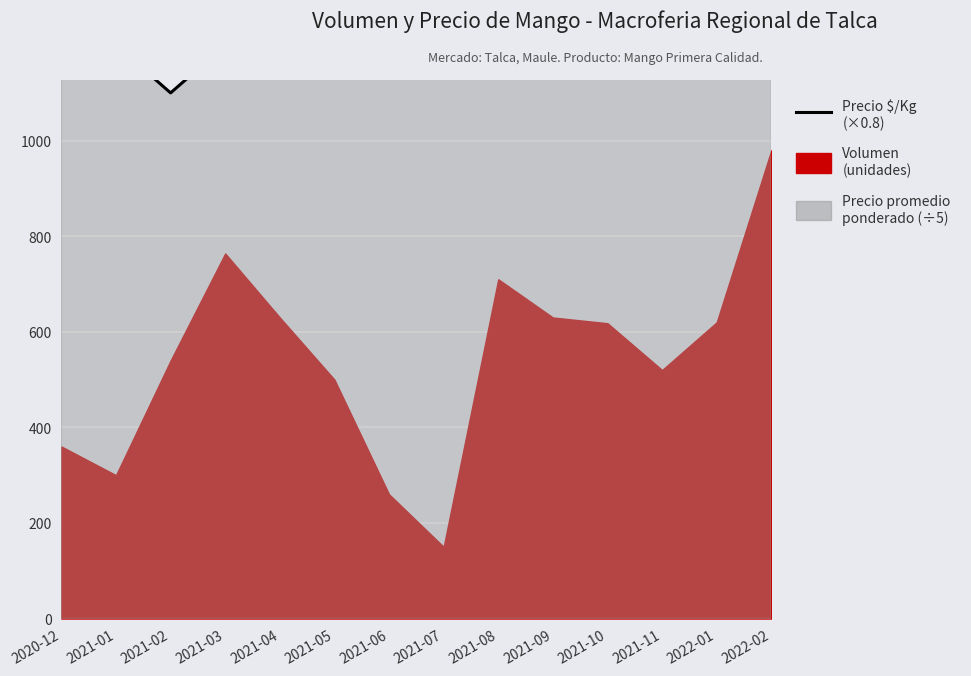

What is the label of the 5th point from the right?

2021-09